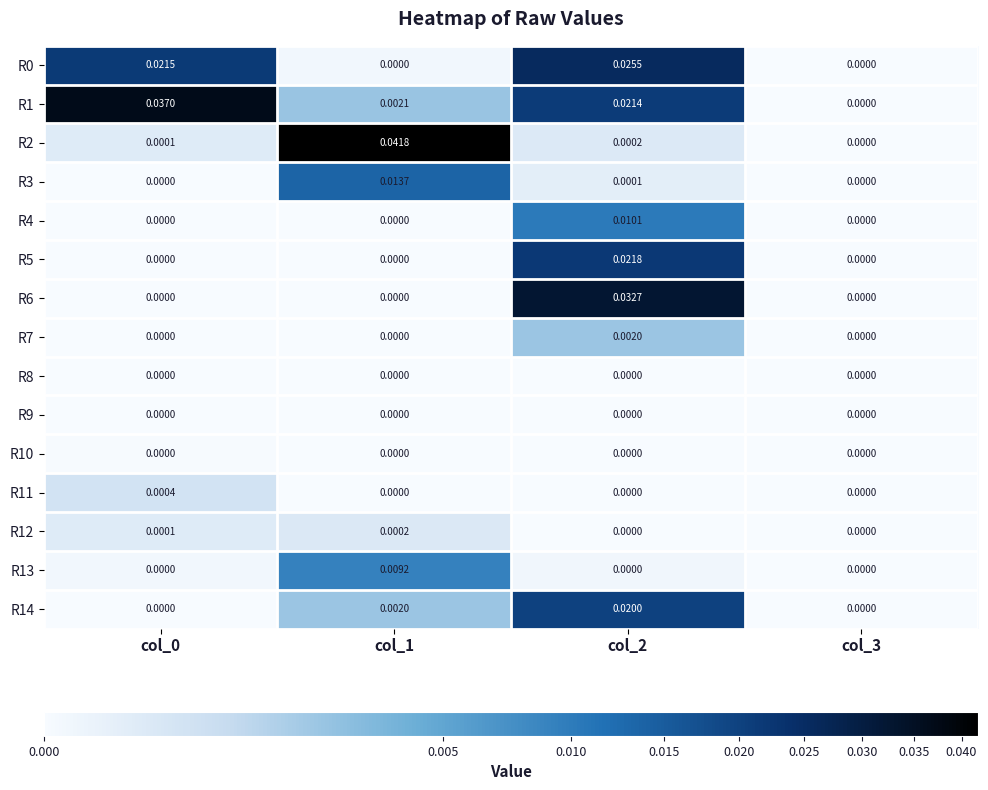

Is the value of R3 at col_1 greater than the value of R10 at col_2?

Yes